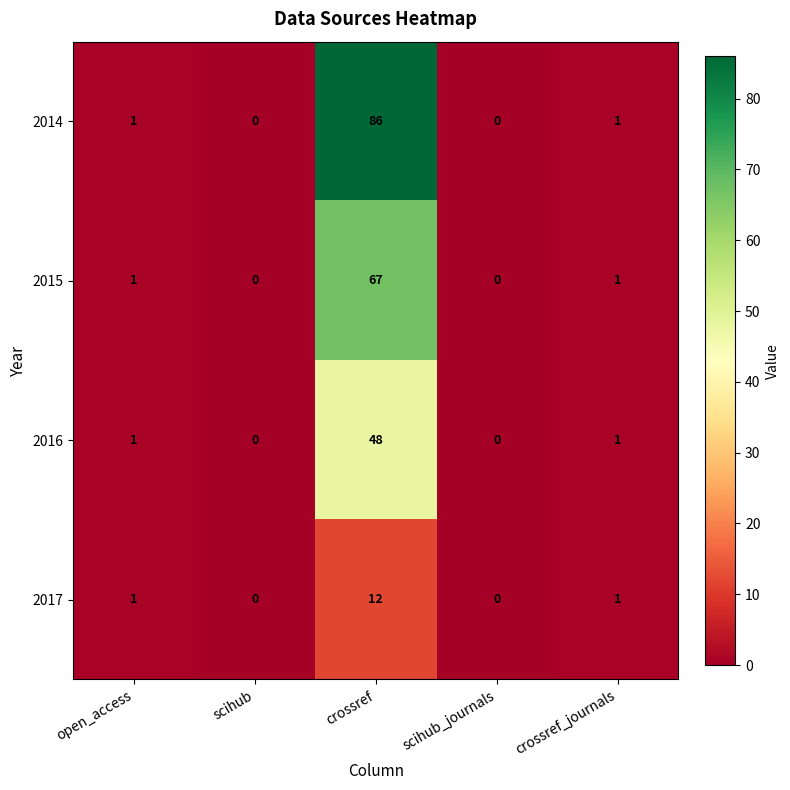

Reading left to right, transcribe all the data shown in this chart.

2014: open_access=1	scihub=0	crossref=86	scihub_journals=0	crossref_journals=1
2015: open_access=1	scihub=0	crossref=67	scihub_journals=0	crossref_journals=1
2016: open_access=1	scihub=0	crossref=48	scihub_journals=0	crossref_journals=1
2017: open_access=1	scihub=0	crossref=12	scihub_journals=0	crossref_journals=1